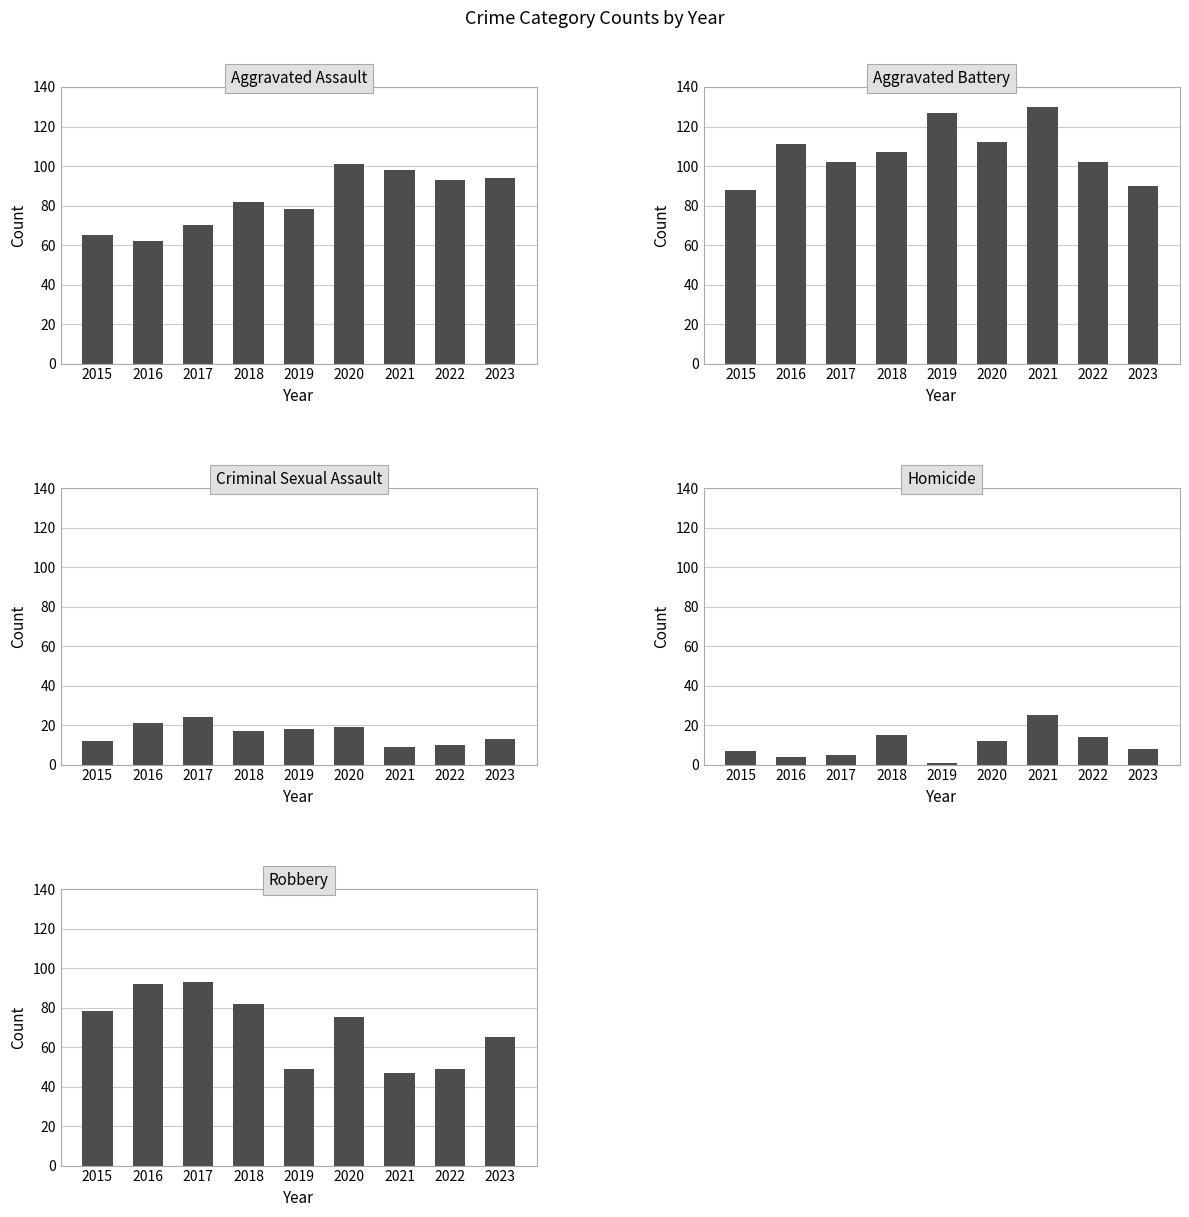

What is the value of the Homicide bar at the 1st from the left?

7